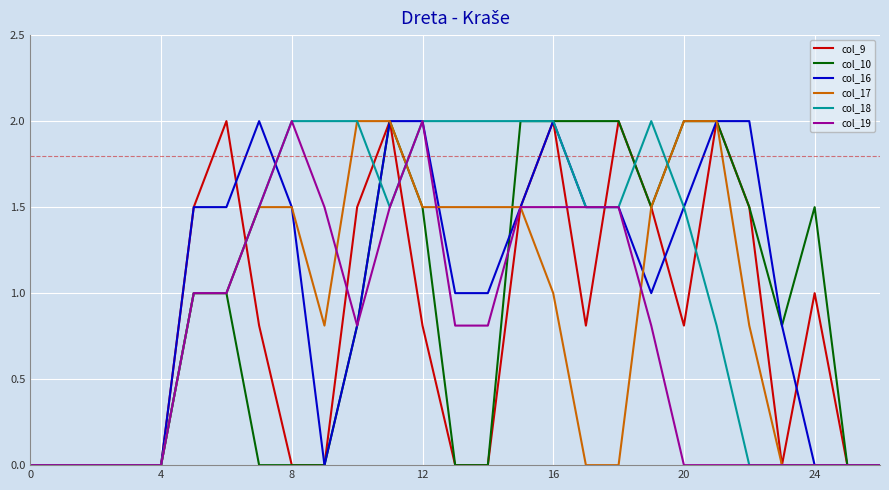

What is the highest value of the col_17 series?

2.0